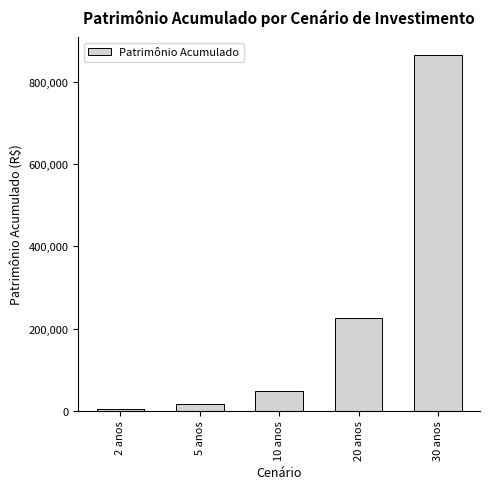

Reading left to right, list all the values displayed in this chart.

2 anos=5445.5	5 anos=16755.4	10 anos=48656.8	20 anos=225039.7	30 anos=864433.9